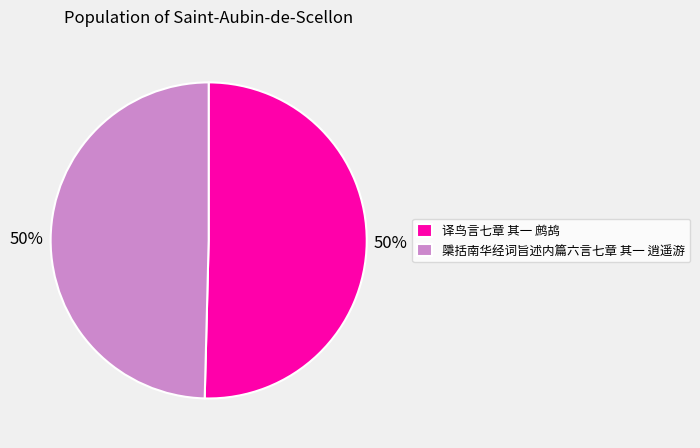

True or false: 檃括南华经词旨述内篇六言七章 其一 逍遥游 accounts for 62% of the total.

False